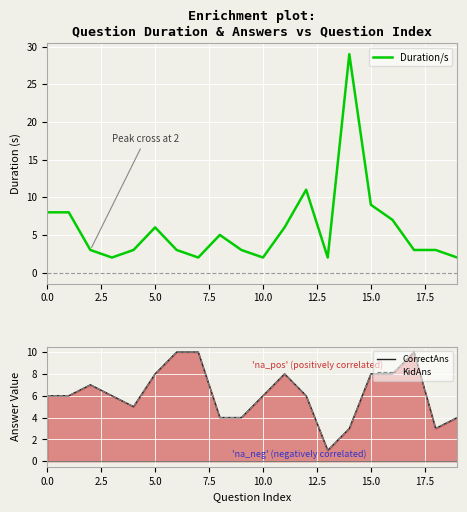

True or false: Duration/s has a value of 12 at 0.0.

False